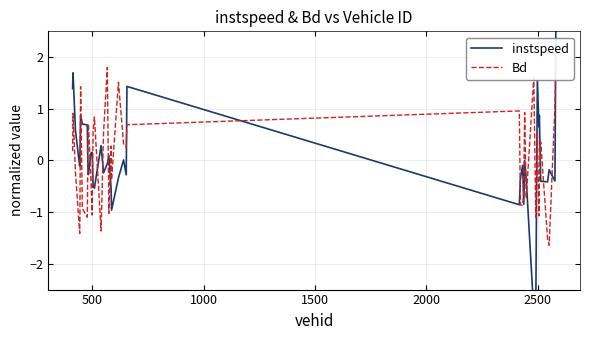

Does the chart have visible grid lines?

Yes